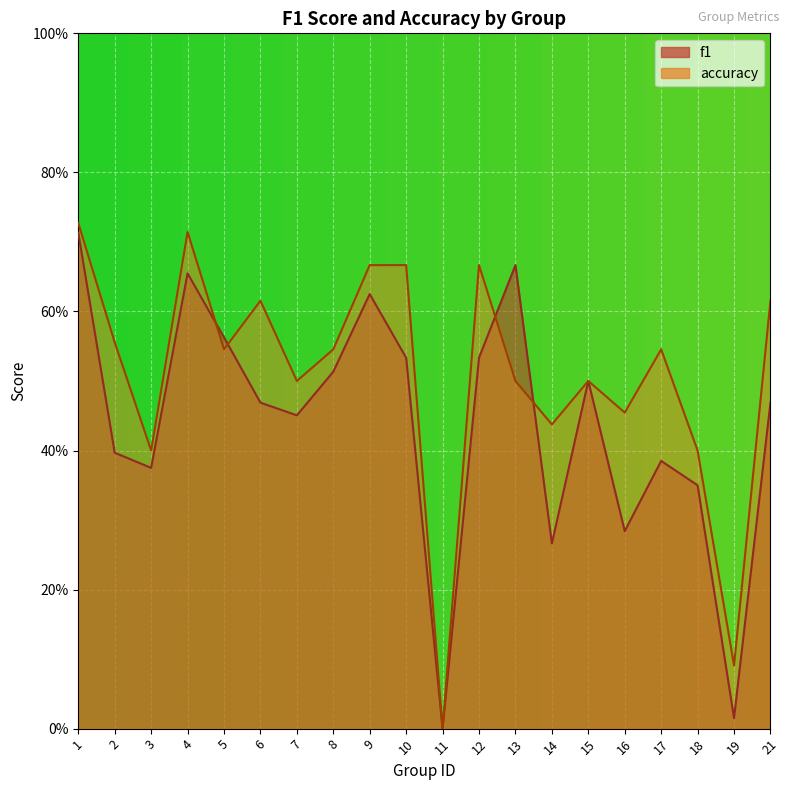

Does the chart display data point markers on the line(s)?

No